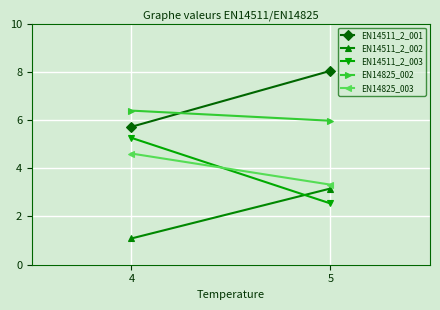

At which label does EN14511_2_001 reach its minimum?

4